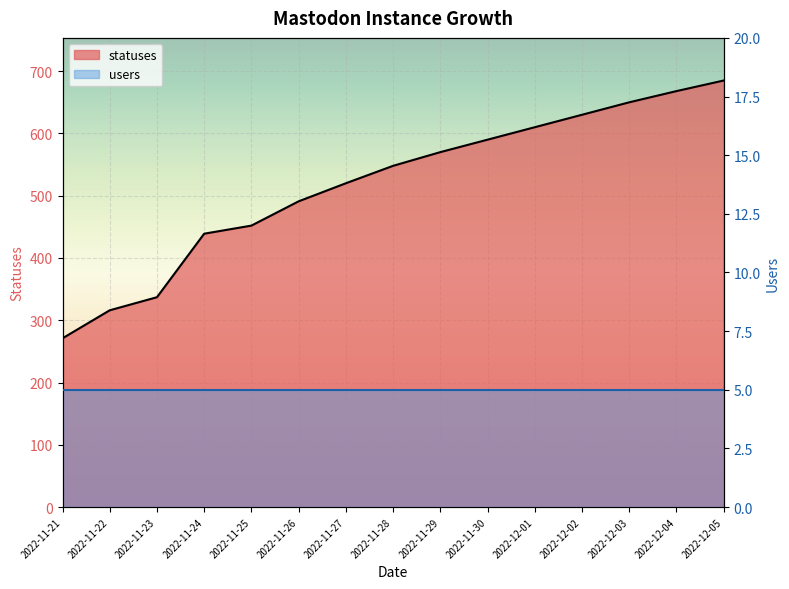

What is the difference between the maximum and minimum values?

414